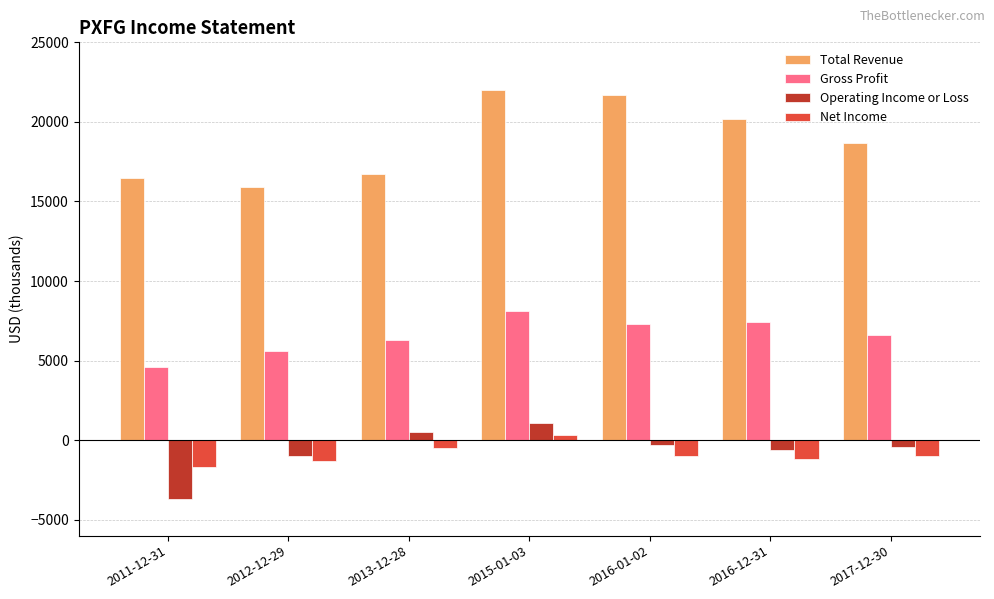

Is it true that Net Income equals -1700 at 2011-12-31?

True